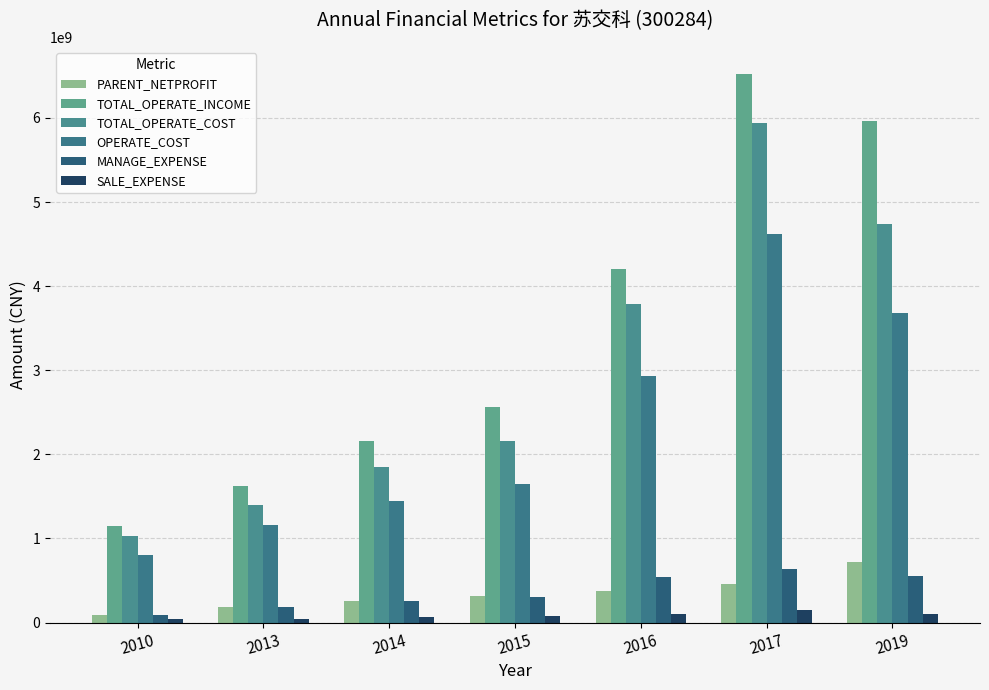

Reading left to right, list all the values displayed in this chart.

PARENT_NETPROFIT: 94911827.5	185554067.8	252534203.2	310633480.2	379209569.1	463861259.3	723613380.3
TOTAL_OPERATE_INCOME: 1148667799.0	1627605036.2	2162792724.4	2562569120.9	4201259613.2	6519028621.2	5967186073.7
TOTAL_OPERATE_COST: 1031062124.5	1399713037.9	1847204542.7	2155486123.0	3792005058.6	5941711358.1	4735882099.3
OPERATE_COST: 801618586.0	1155675176.4	1443497774.4	1644210258.1	2933738188.2	4622844239.5	3680834252.7
MANAGE_EXPENSE: 90944876.9	182840130.6	255752652.4	308955889.2	535611788.5	640563220.0	551711557.0
SALE_EXPENSE: 40690484.9	47480447.0	67142521.8	77921986.9	102199398.8	149467452.7	106372474.1